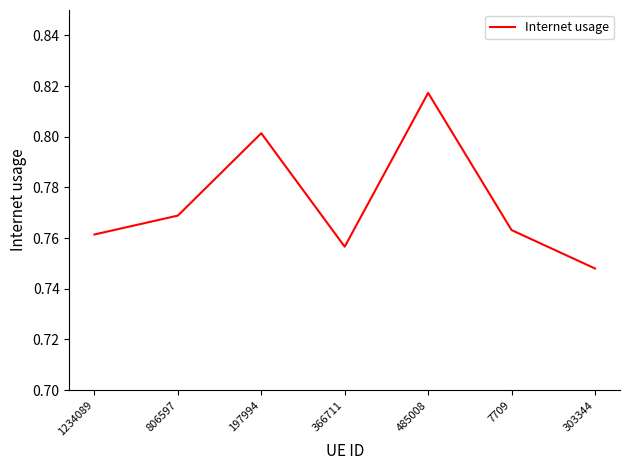

The chart shows a value of 0.8 at 1234089. True or false?

True